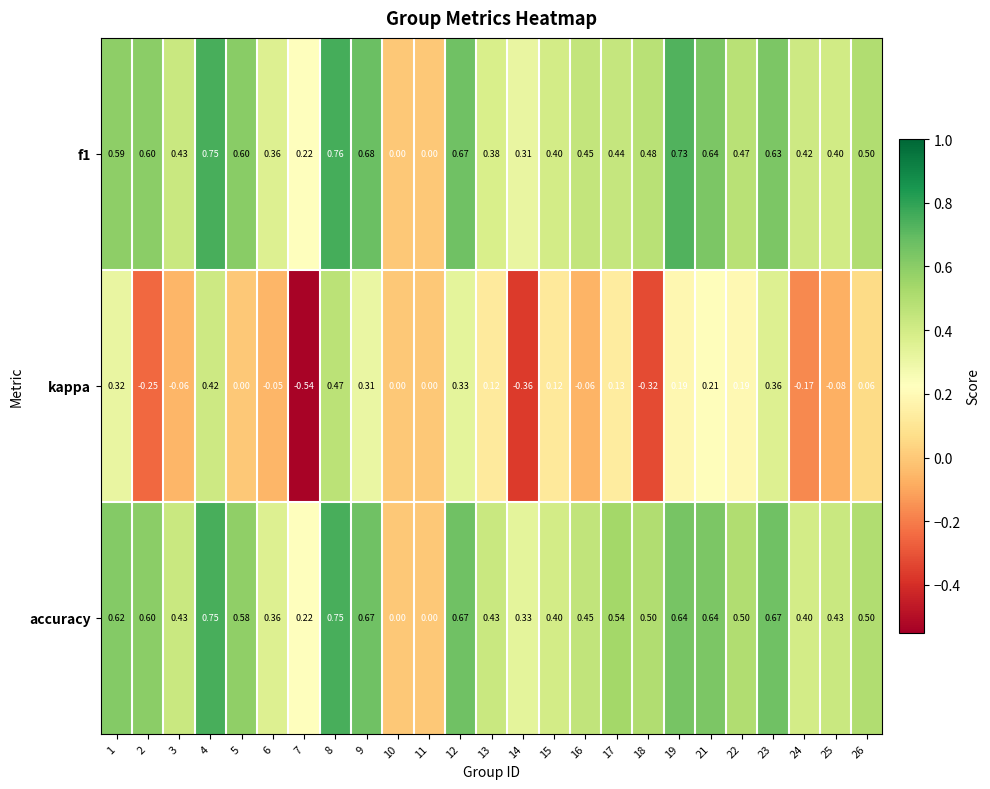

Which series has the widest spread of values?

kappa